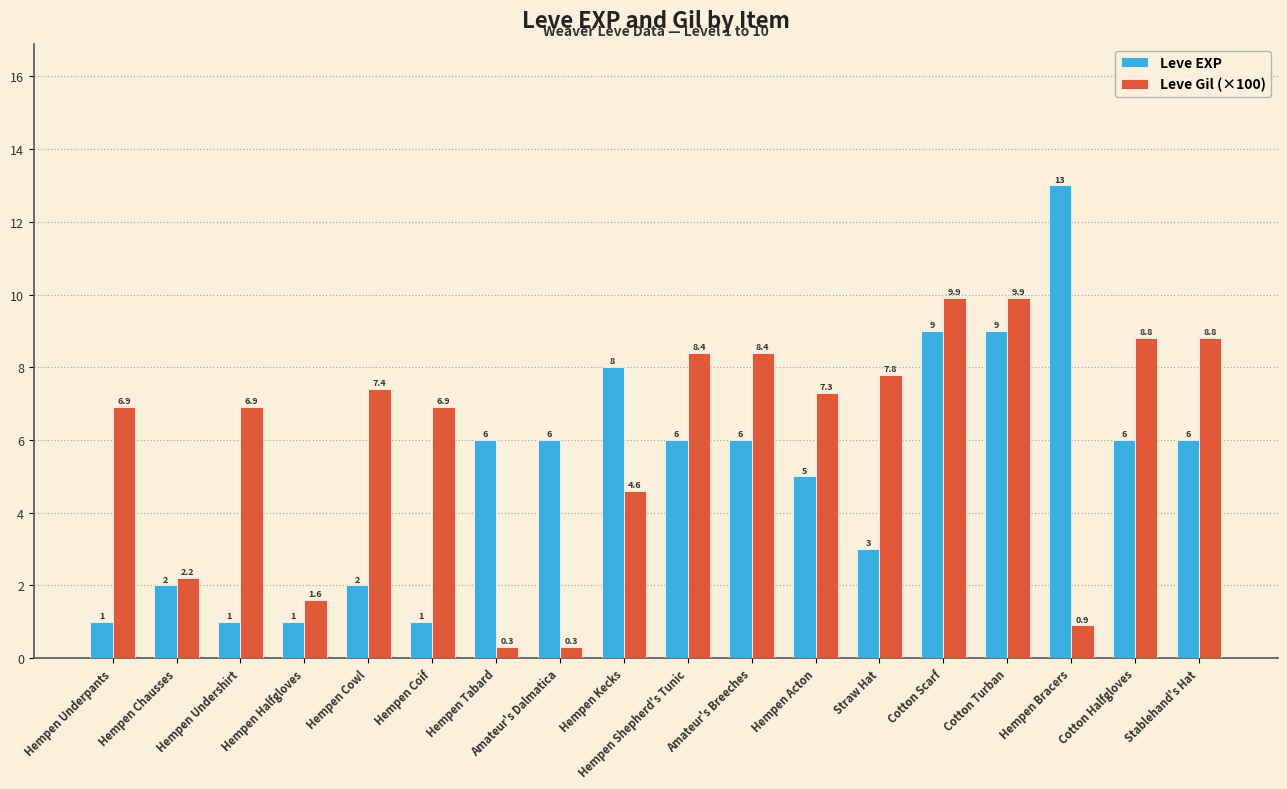

What is the average value of the Leve Gil (×100) series?

6.0